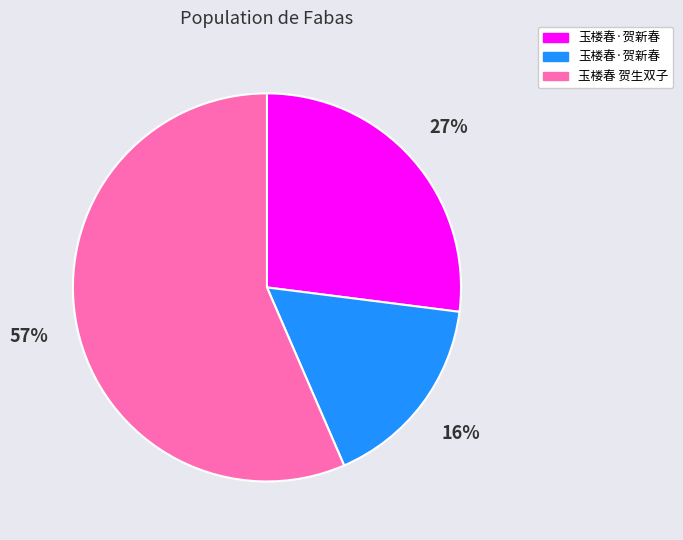

Is there a majority slice in this chart?

Yes